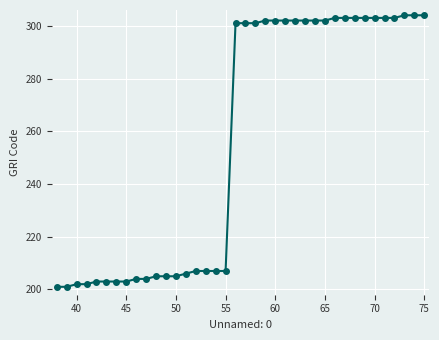

What is the value of the 27th point from the left?

302